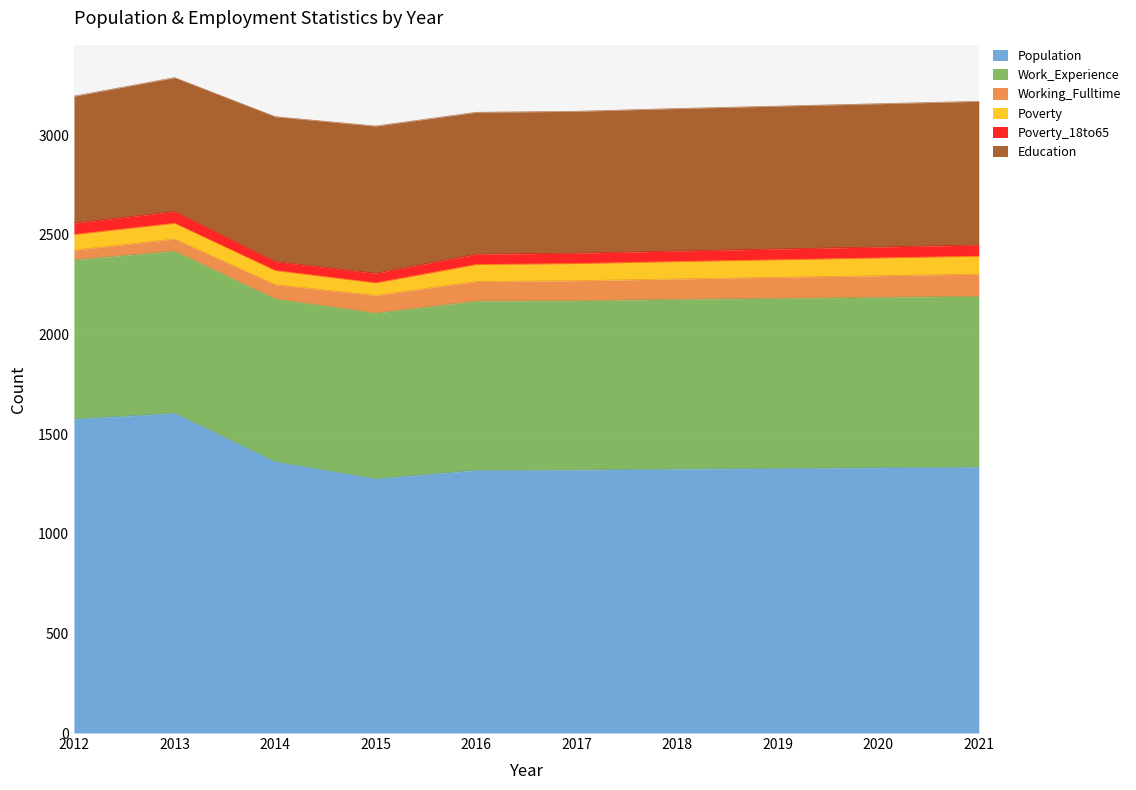

List the series in order of their peak value, lowest first.

Poverty_18to65, Poverty, Working_Fulltime, Education, Work_Experience, Population